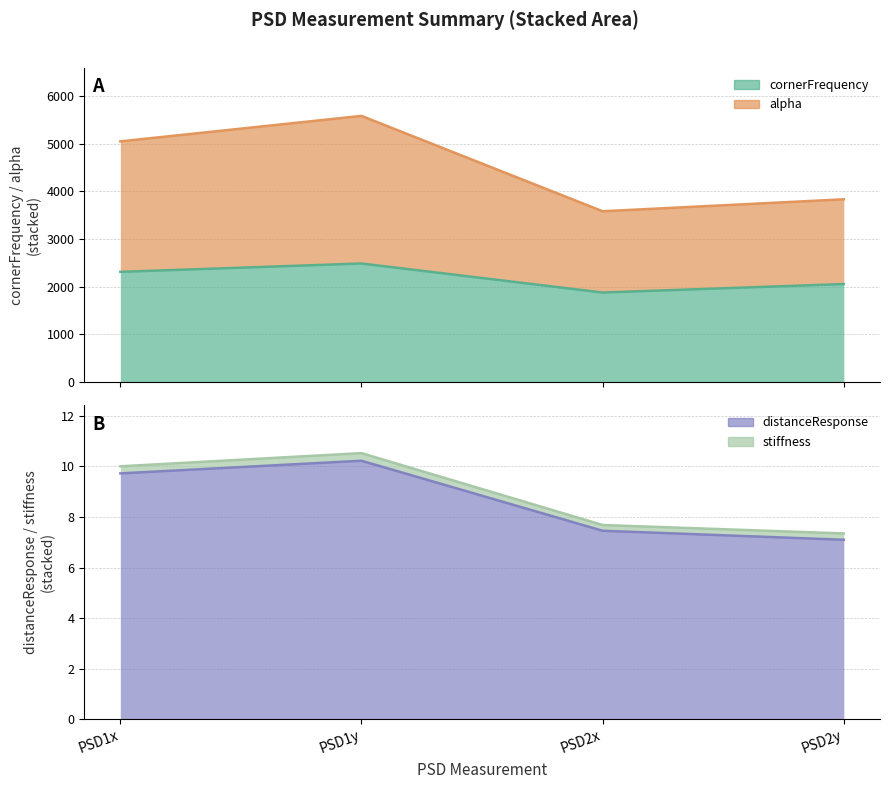

True or false: alpha and distanceResponse intersect in this chart.

False